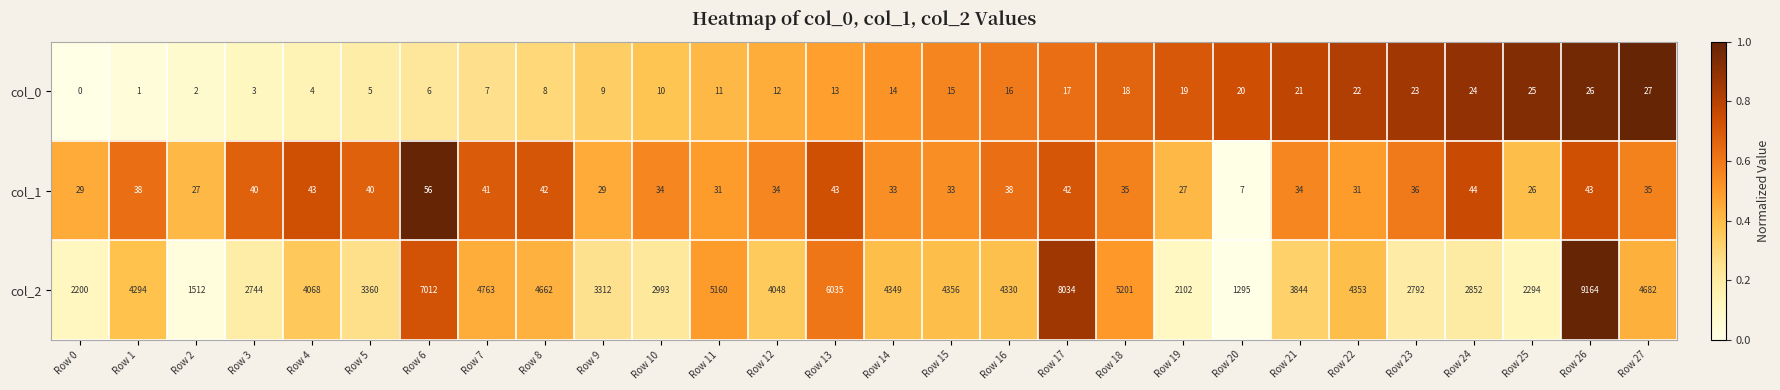

What is the total value across all series at Row 13?

6091